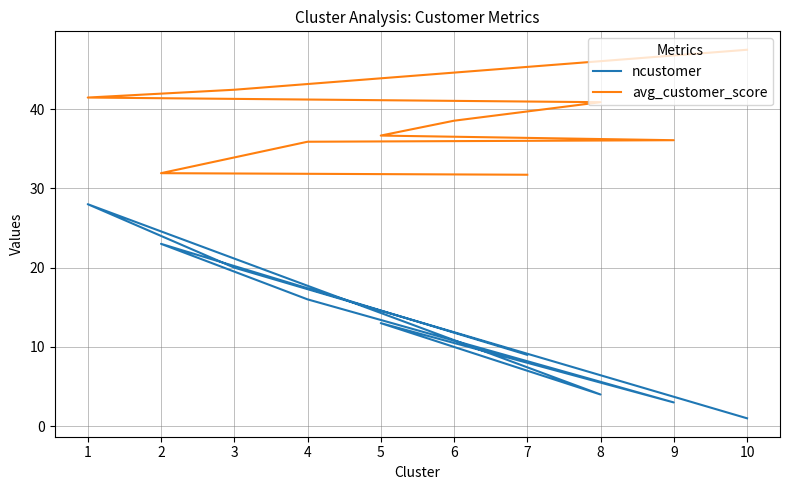

Rank the series by their maximum value, from highest to lowest.

avg_customer_score, ncustomer